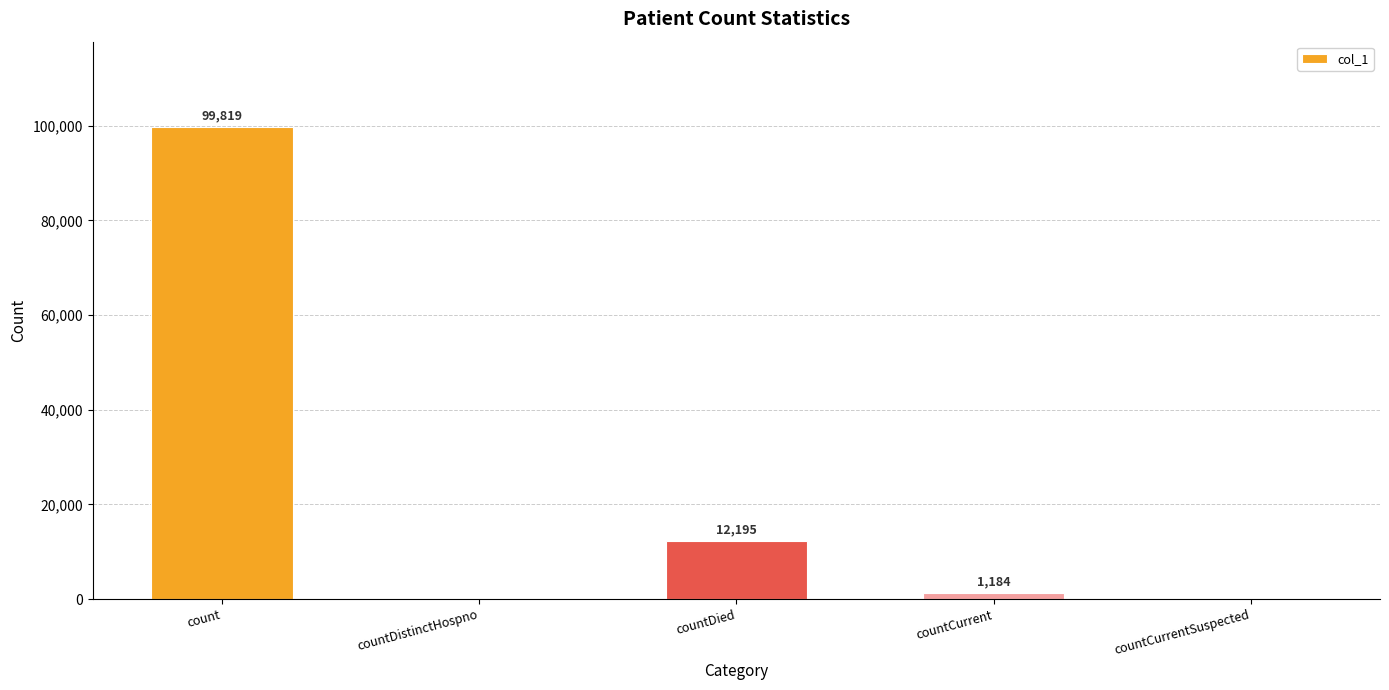

What is the change in value from countCurrent to countCurrentSuspected?

-1184